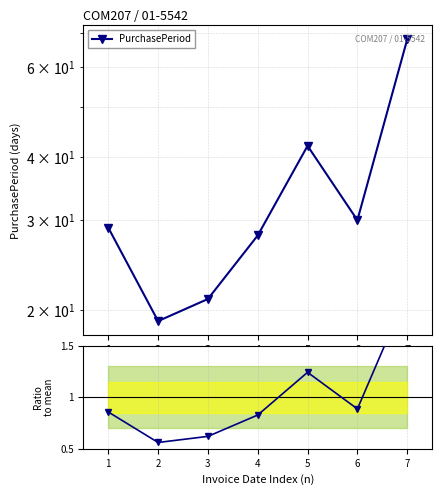

Reading right to left, list all the values displayed in this chart.

PurchasePeriod: 7=68.0	6=30.0	5=42.0	4=28.0	3=21.0	2=19.0	1=29.0
Ratio to mean: 7=2.0	6=0.9	5=1.2	4=0.8	3=0.6	2=0.6	1=0.9